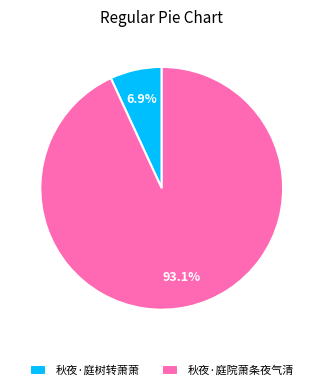

How much of the chart is everything except 秋夜·庭院萧条夜气清?

6.9%